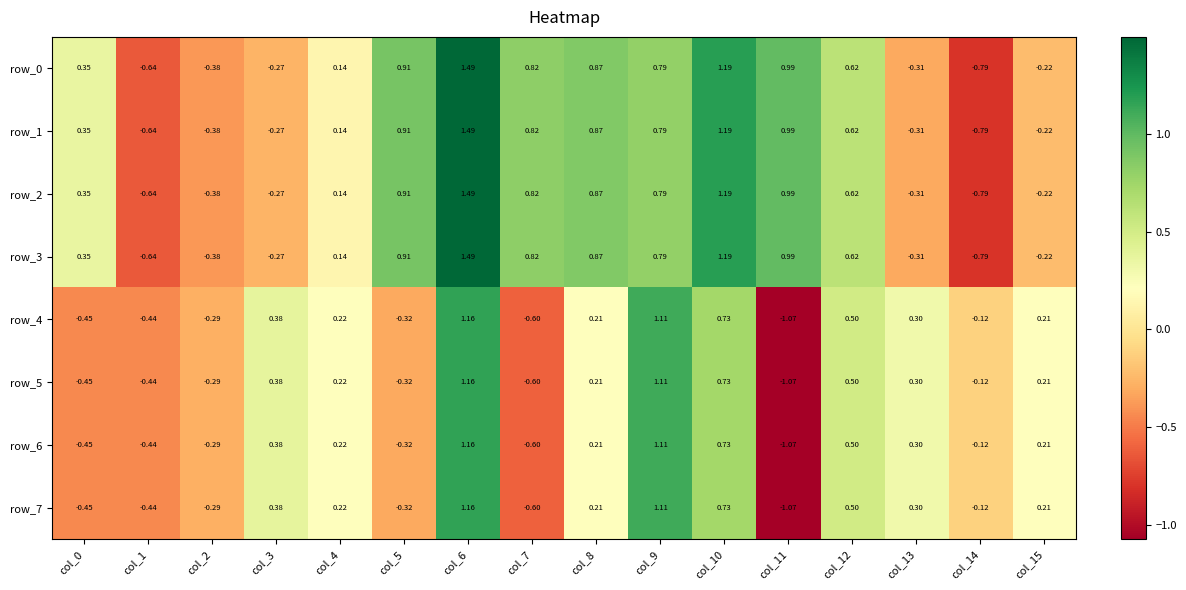

Is the value of row_5 at col_6 greater than the value of row_0 at col_4?

Yes